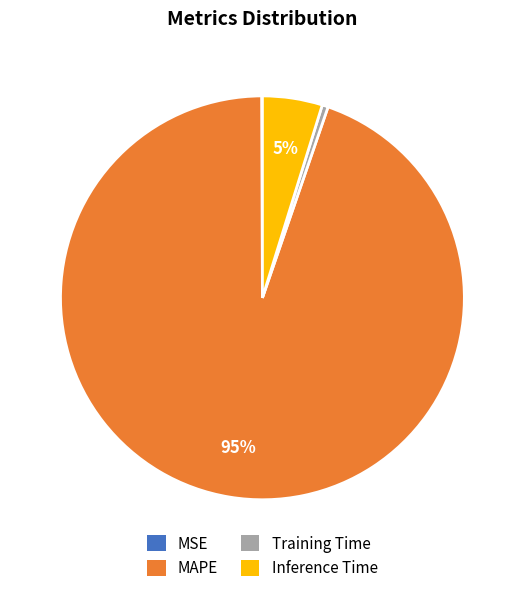

True or false: MAPE accounts for 95% of the total.

True